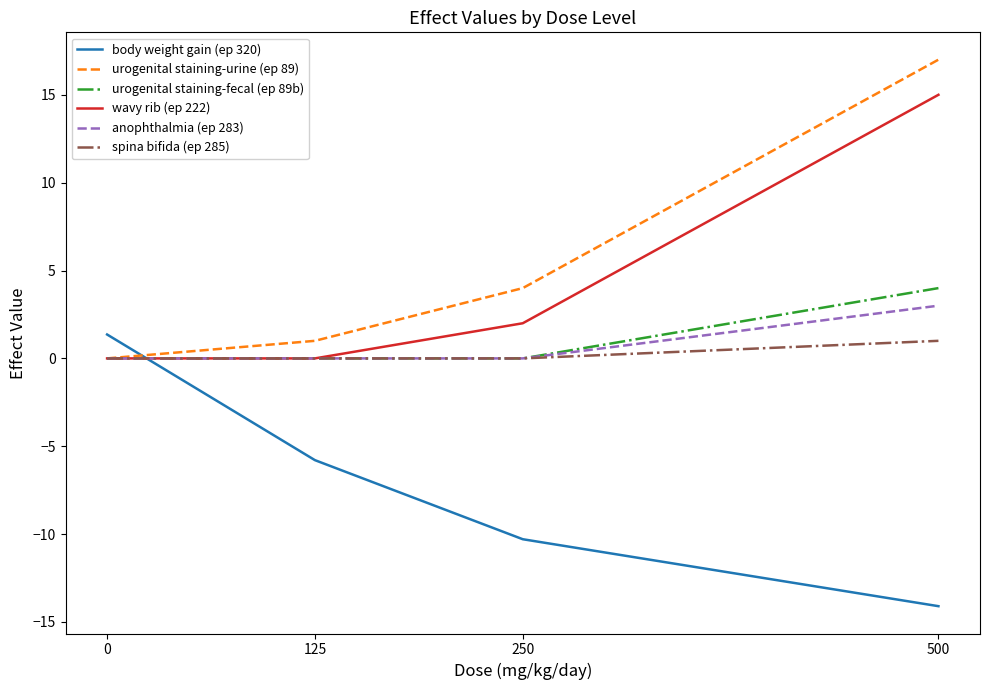

Reading left to right, what are all the values shown in this chart?

body weight gain (ep 320): 0=1.4	125=-5.8	250=-10.3	500=-14.1
urogenital staining-urine (ep 89): 0=0.0	125=1.0	250=4.0	500=17.0
urogenital staining-fecal (ep 89b): 0=0.0	125=0.0	250=0.0	500=4.0
wavy rib (ep 222): 0=0.0	125=0.0	250=2.0	500=15.0
anophthalmia (ep 283): 0=0.0	125=0.0	250=0.0	500=3.0
spina bifida (ep 285): 0=0.0	125=0.0	250=0.0	500=1.0